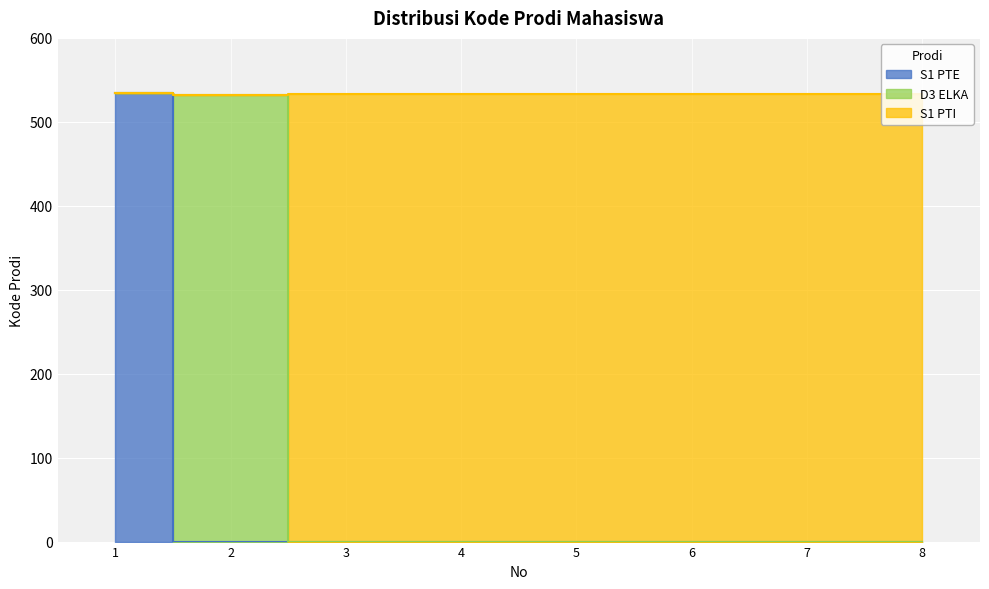

Count the values in the range 533 to 534.

7